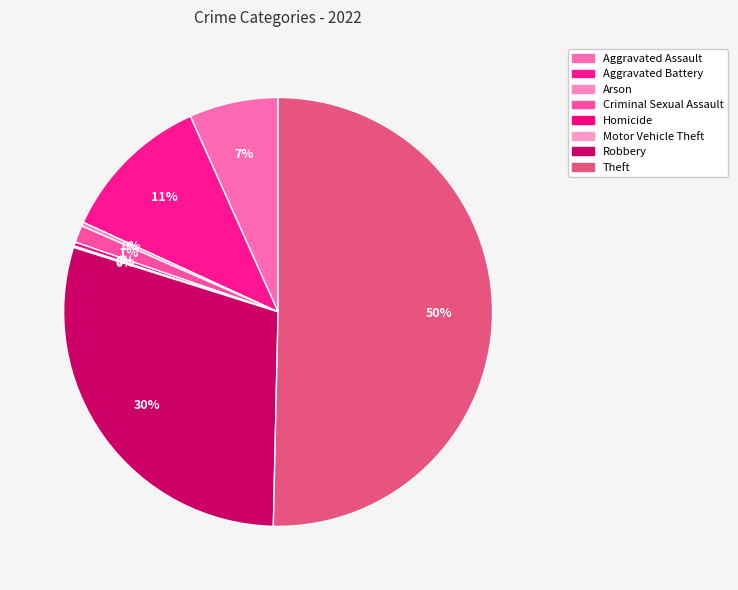

What percentage is NOT represented by Motor Vehicle Theft?

99.9%